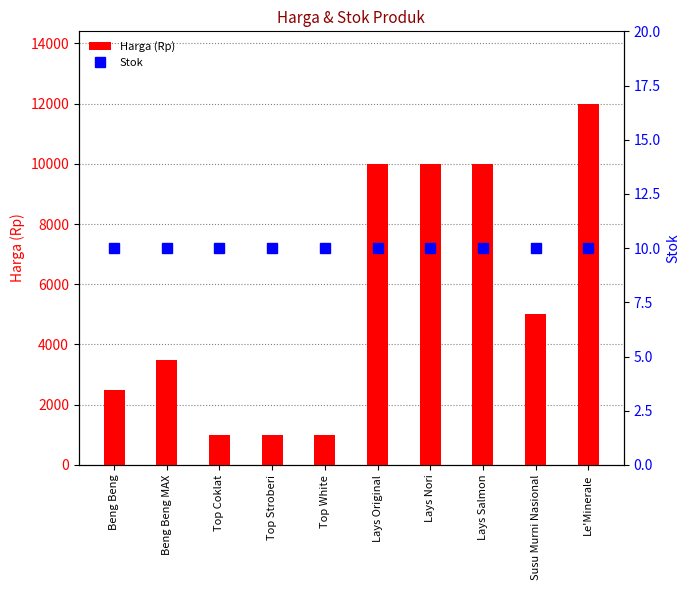

What is the difference between the maximum and minimum values in the Harga (Rp) series?

11000